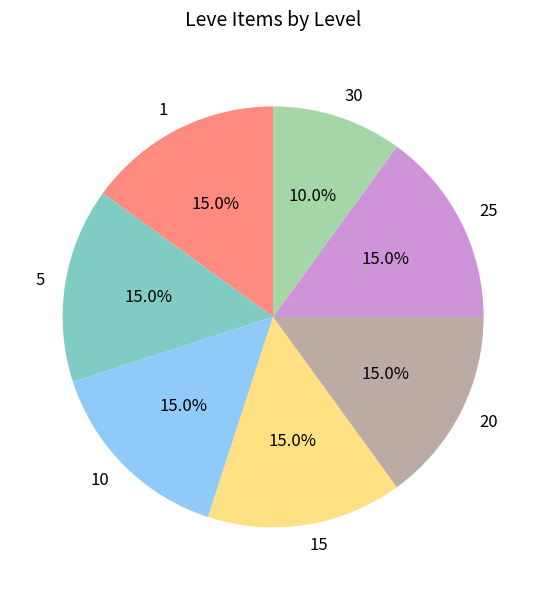

Is 10 the majority of the pie?

No